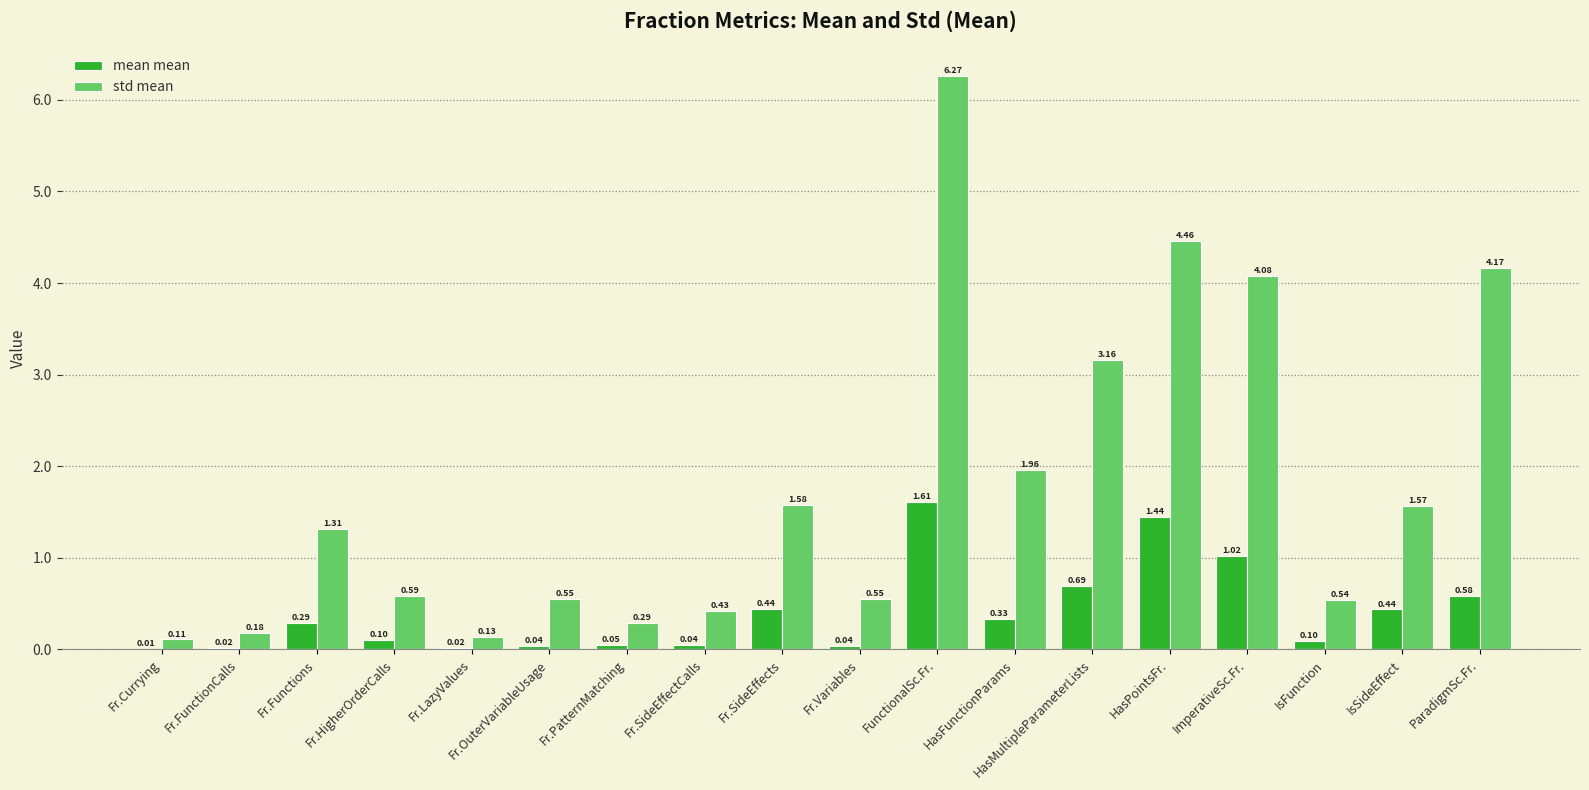

Count the number of data series in this chart.

2